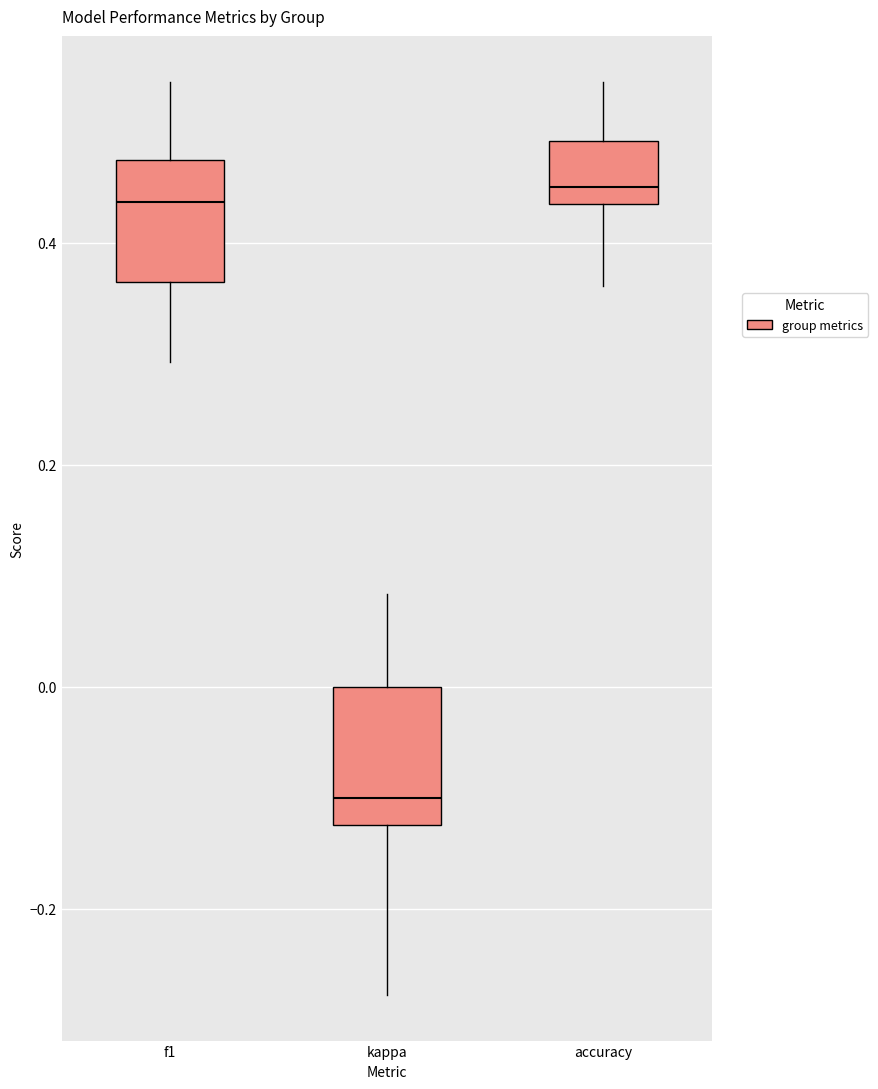

Where does the lower whisker of the box for f1 end on the y-axis? The values are not printed on the chart, so give them approximately, as read against the axis.

0.30